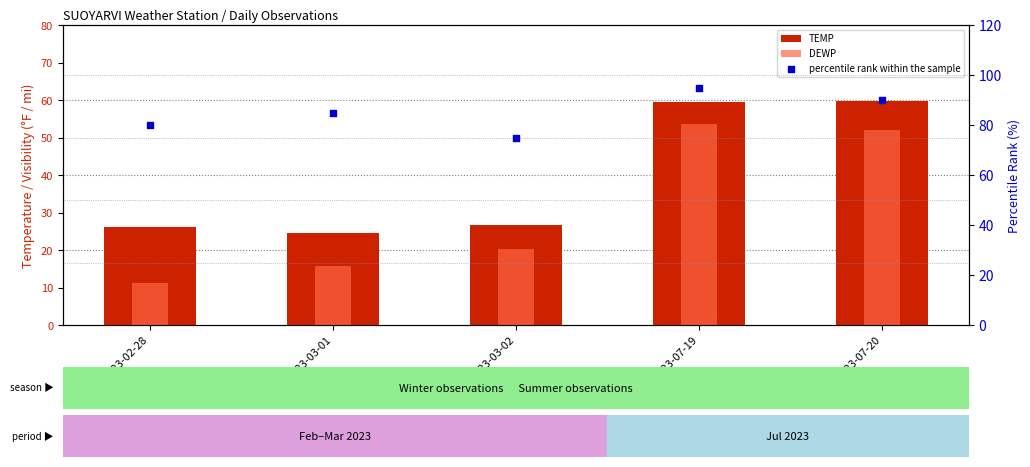

Which series reaches the minimum Y coordinate?

DEWP